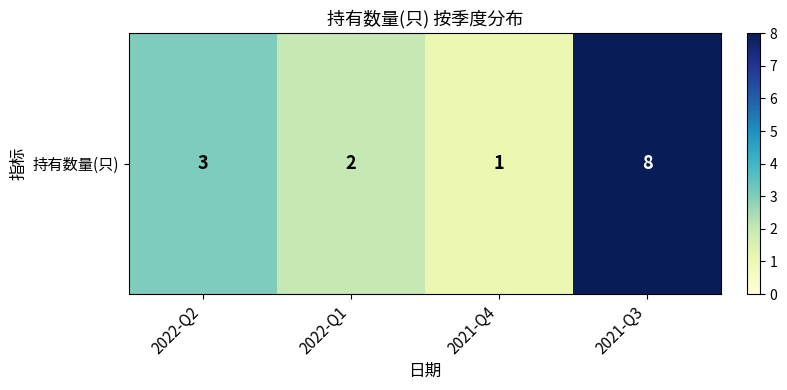

Which label corresponds to the smallest value in the chart?

2021-Q4